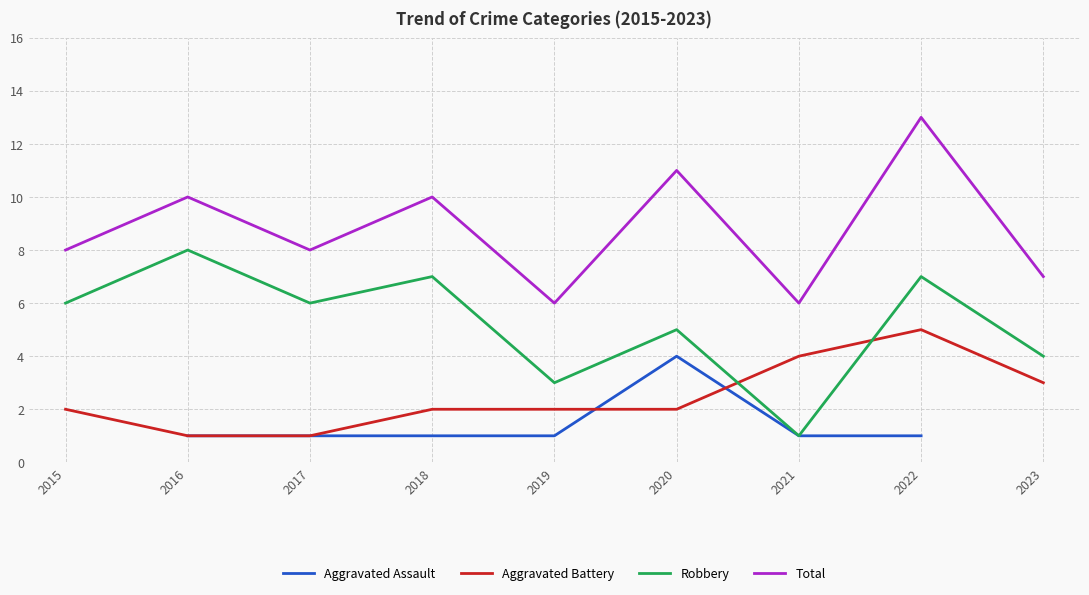

True or false: Aggravated Battery and Total intersect in this chart.

False